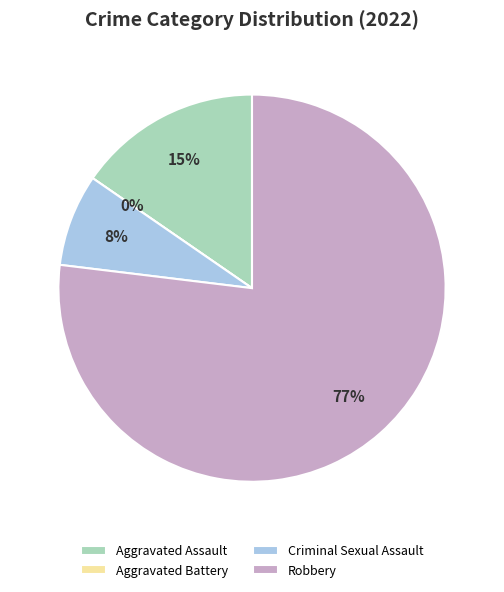

To the nearest percent, what is the average slice percentage?

25%